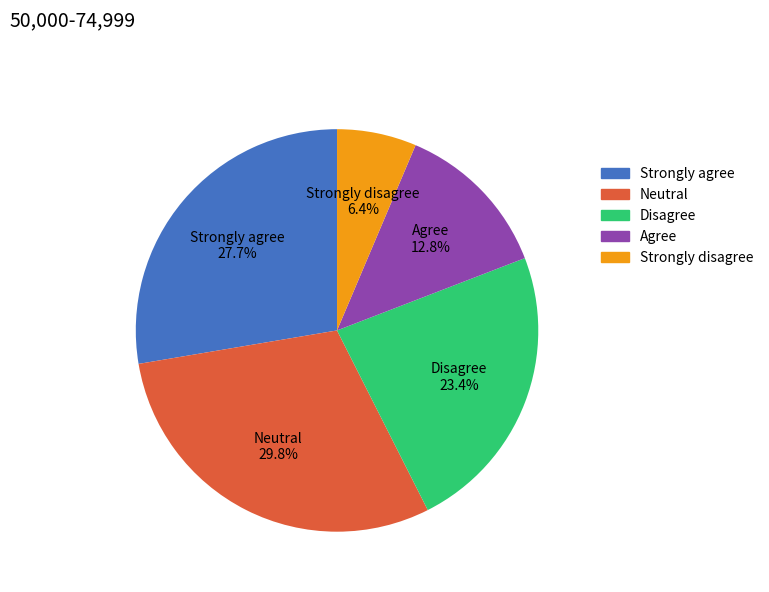

Count the number of slices in the pie.

5